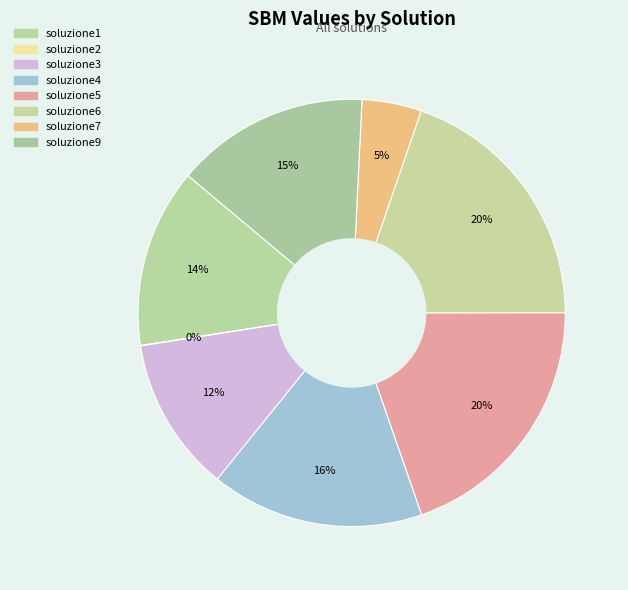

Does soluzione5 represent more than half of the total?

No